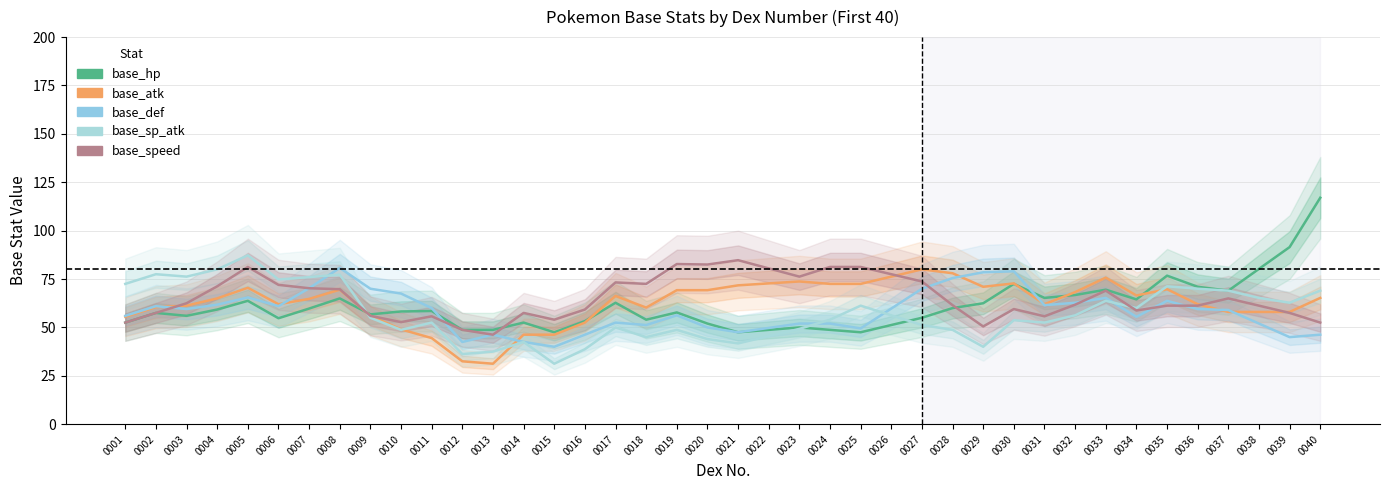

What is the maximum value shown in the chart?

117.0